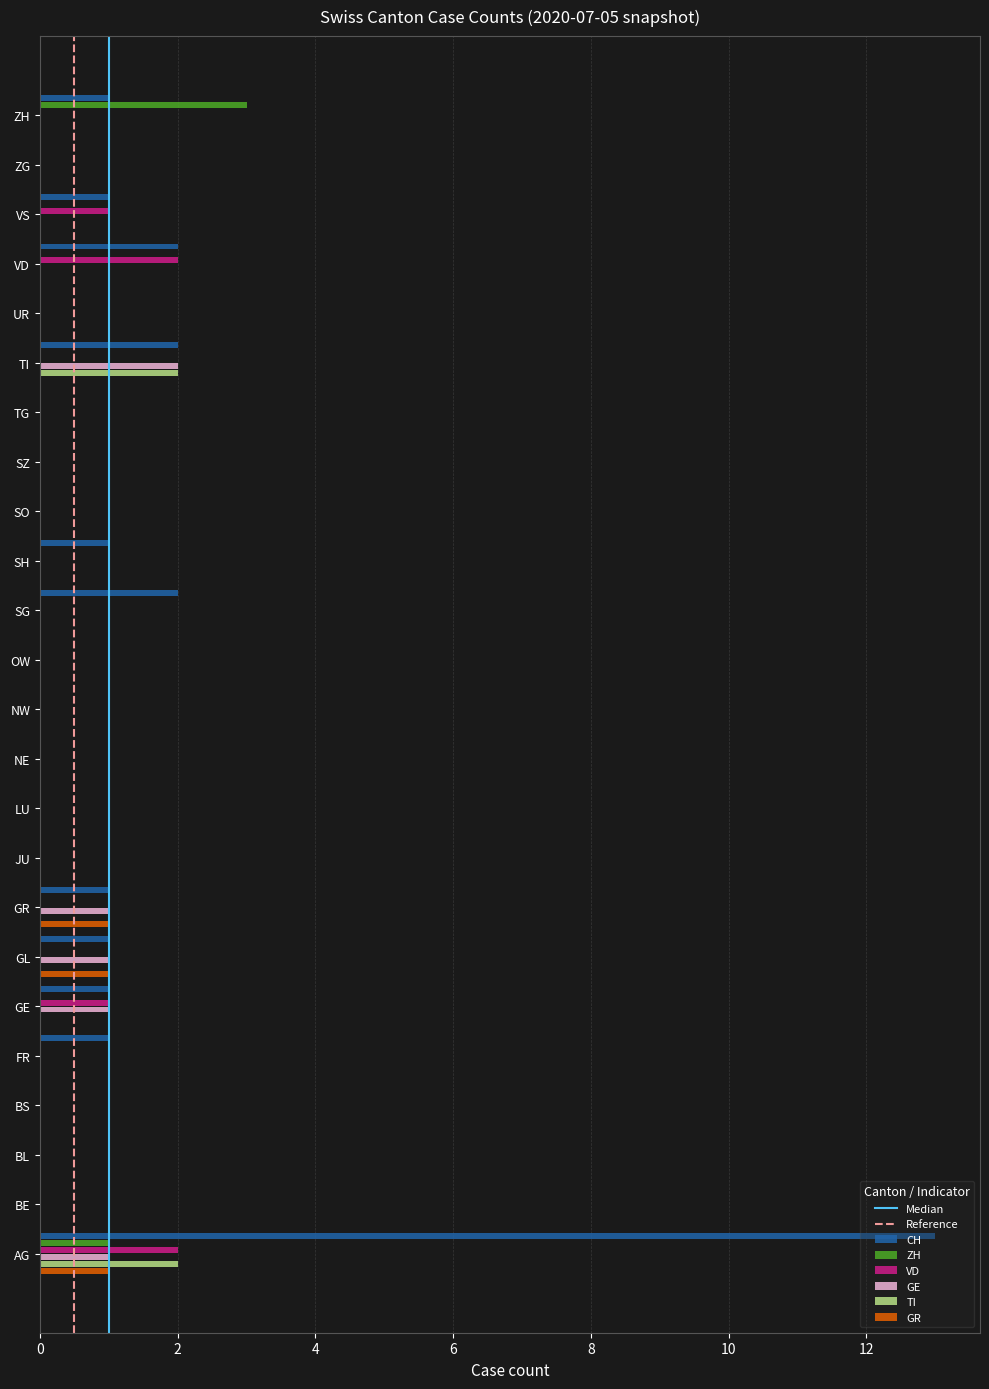

Which label corresponds to the largest value in the chart?

AG